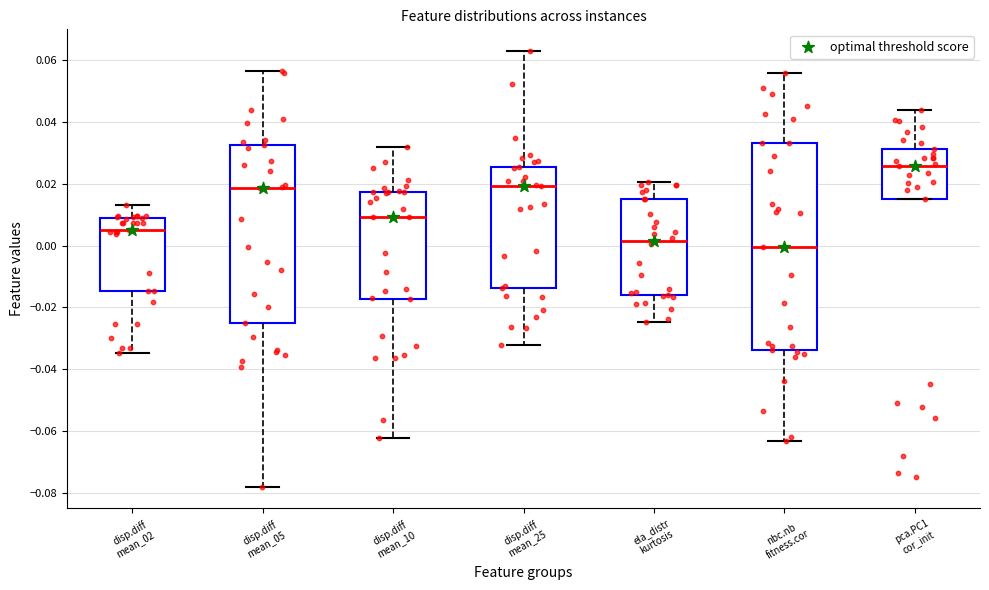

Where does the median line of the box for disp.diff mean_10 sit on the y-axis? The values are not printed on the chart, so give them approximately, as read against the axis.

0.010